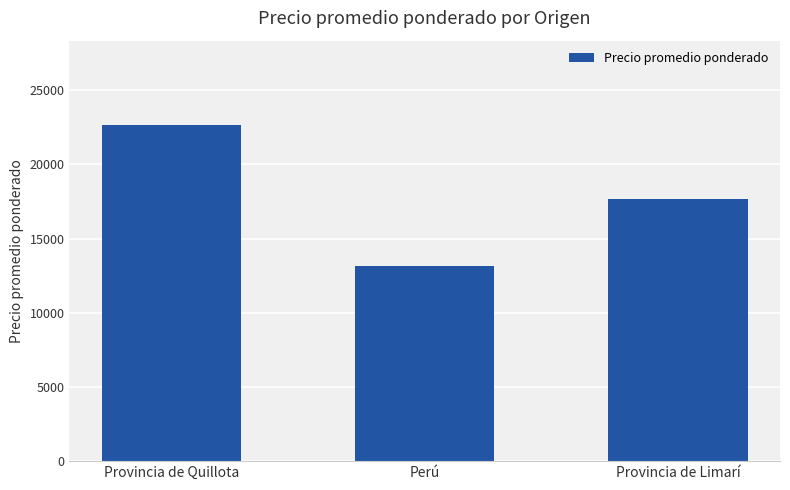

Does the chart contain any negative values?

No